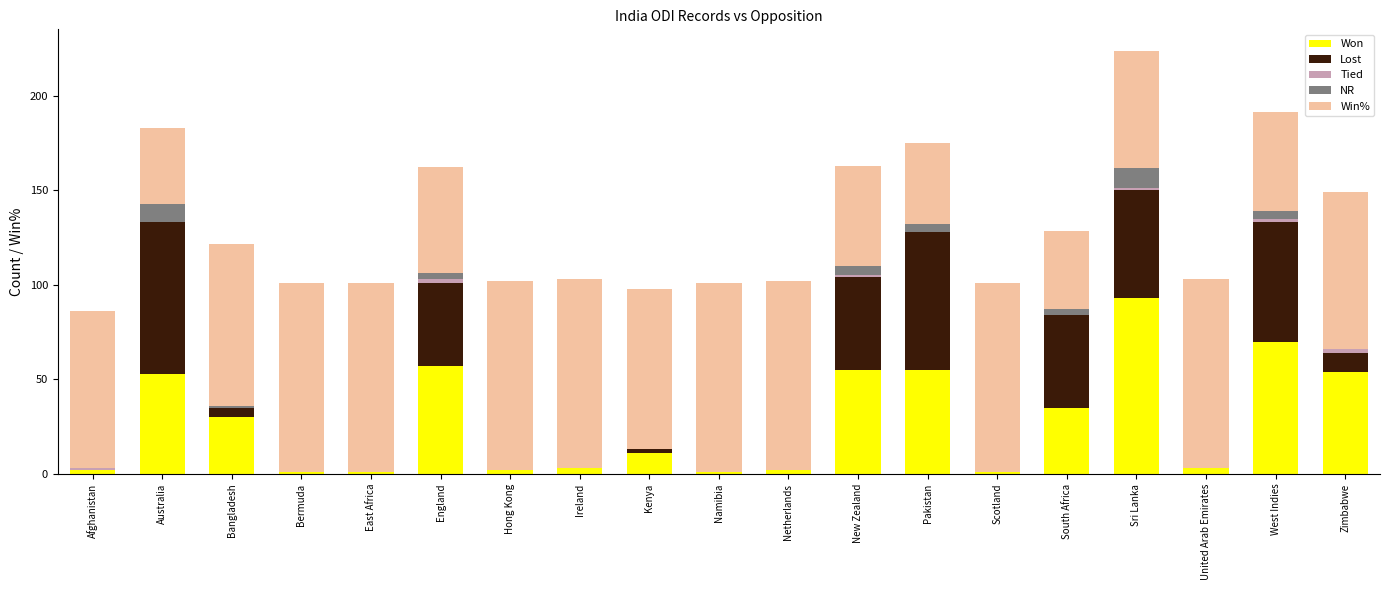

The value of Won at Zimbabwe is 54.0. True or false?

True